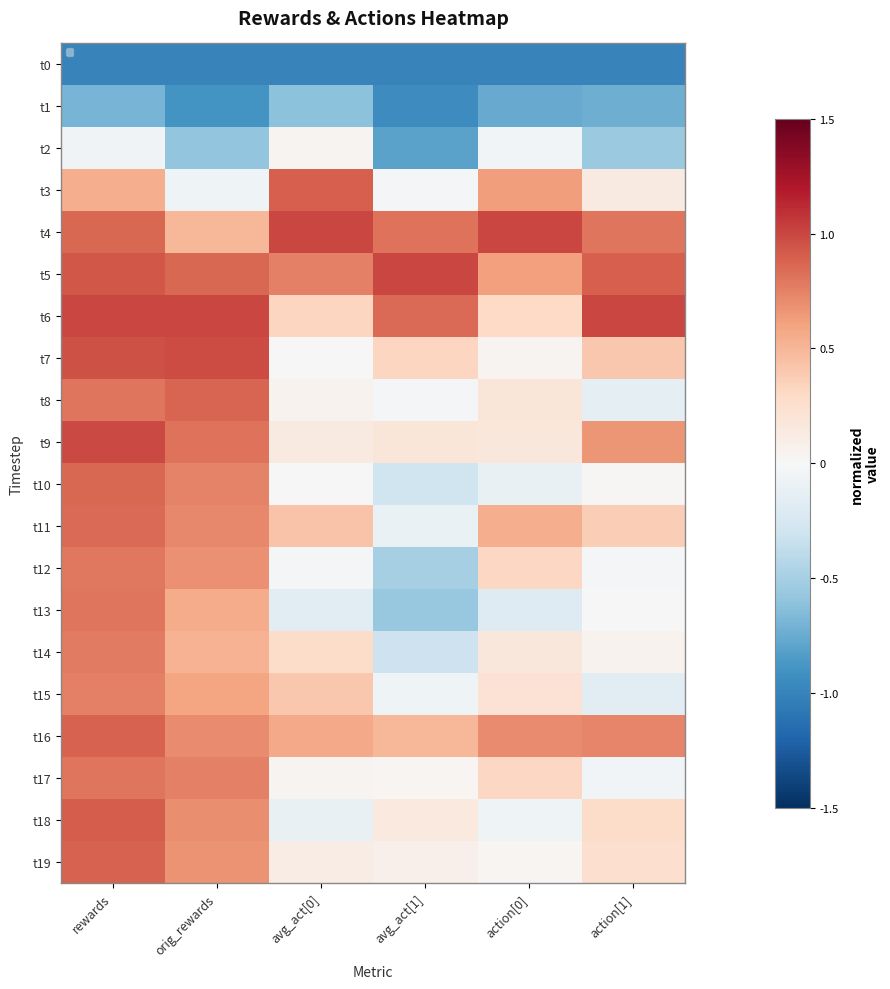

Rank the series at rewards from highest to lowest value.

t6, t9, t7, t5, t18, t16, t19, t4, t10, t11, t8, t13, t17, t12, t14, t15, t3, t2, t1, t0